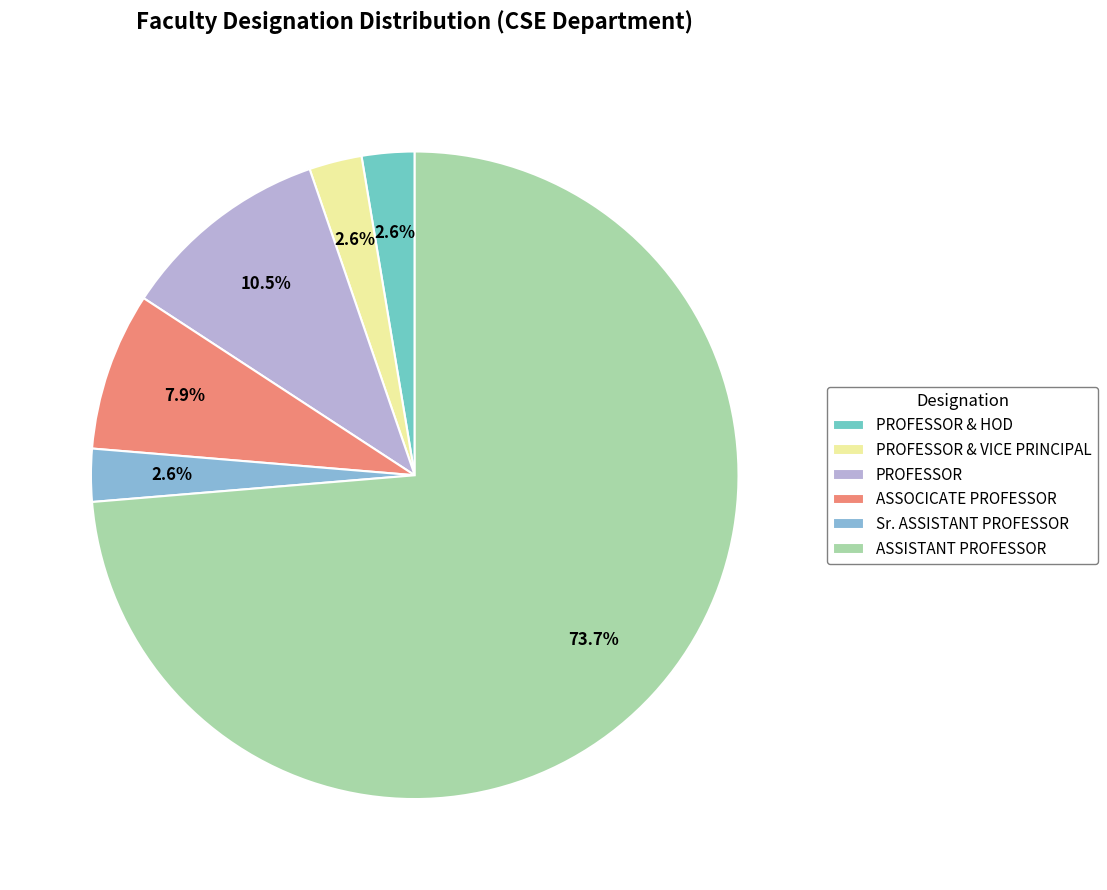

Do PROFESSOR & HOD and ASSOCICATE PROFESSOR together represent more than half of the pie?

No